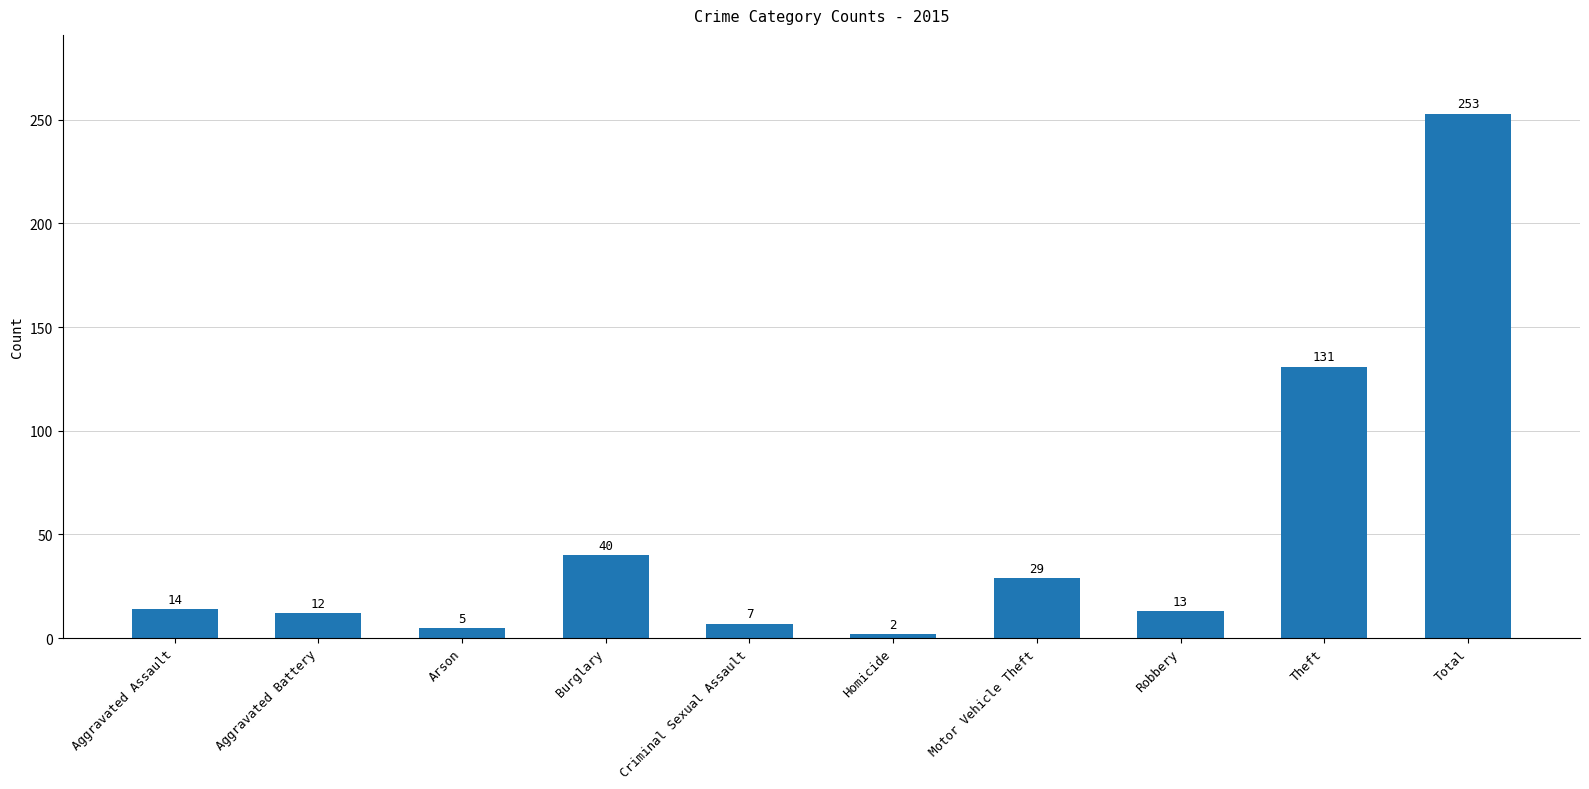

What is the difference between the maximum and second lowest values?

248